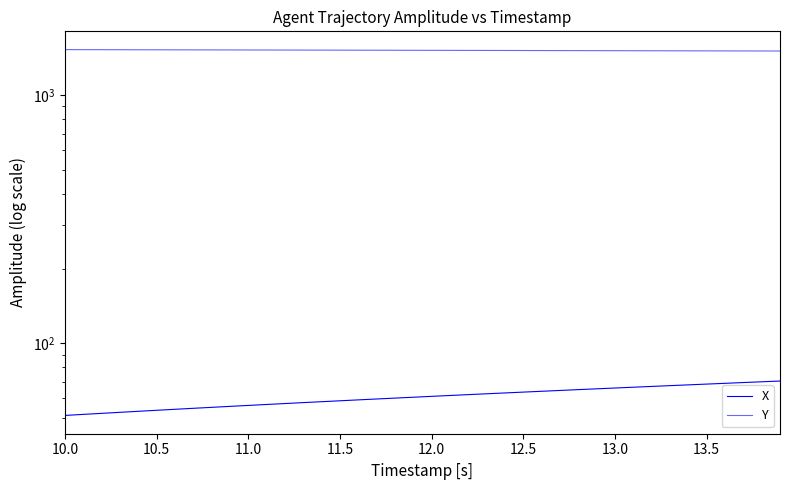

True or false: X and Y cross at least once.

False